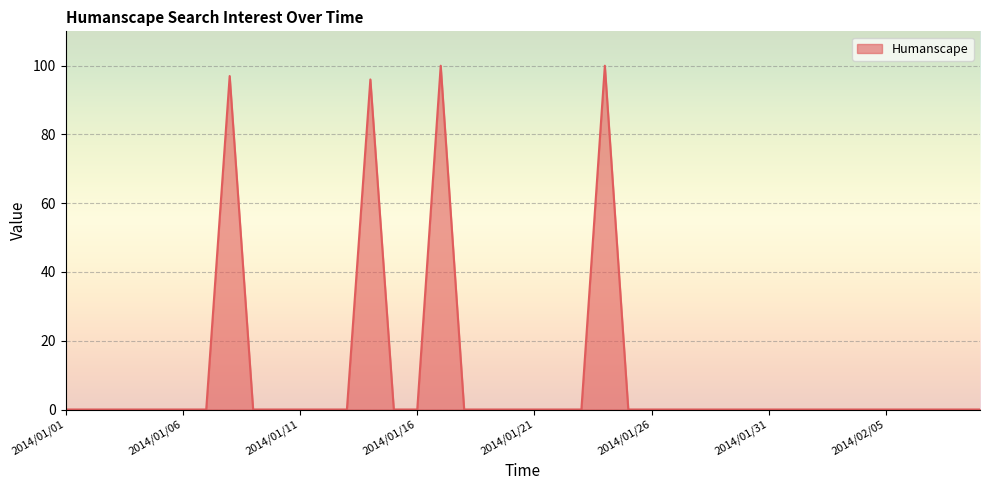

Does the chart display data point markers on the line(s)?

No